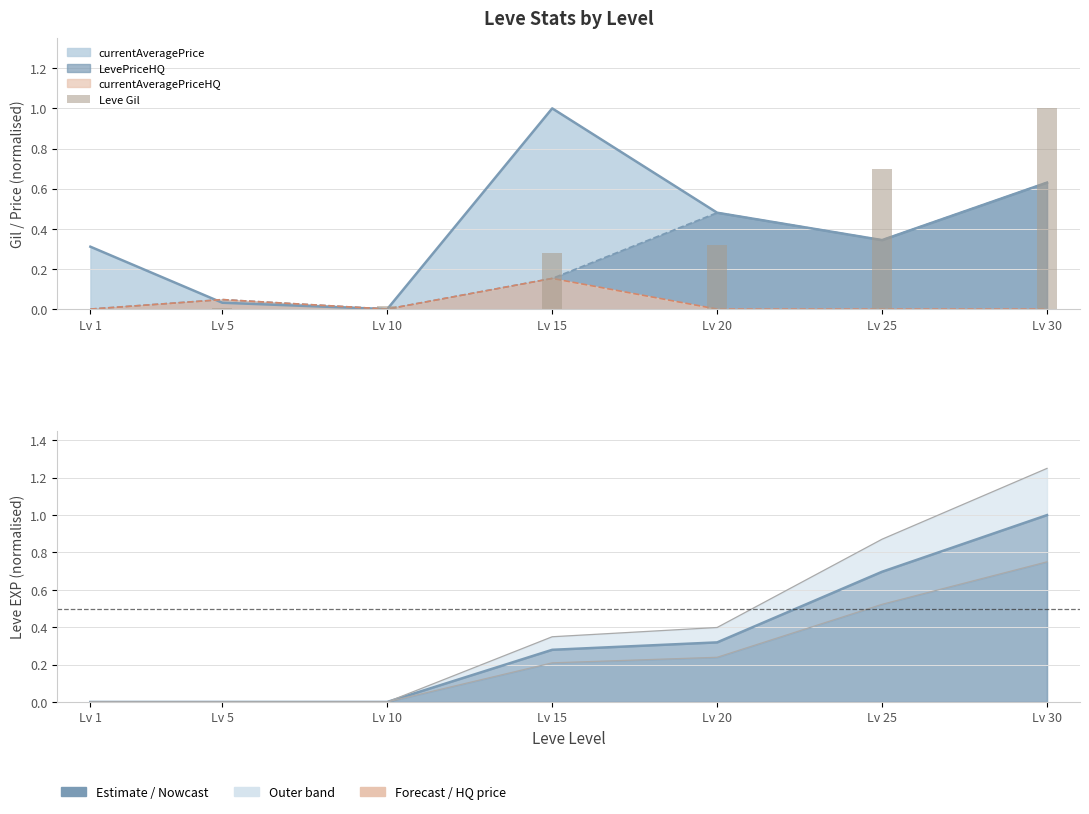

Does the chart contain any negative values?

No